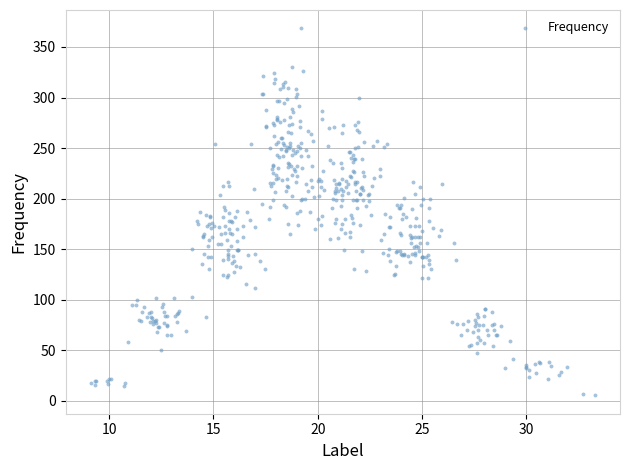

What is the range of Y values (max minus min)?

362.9